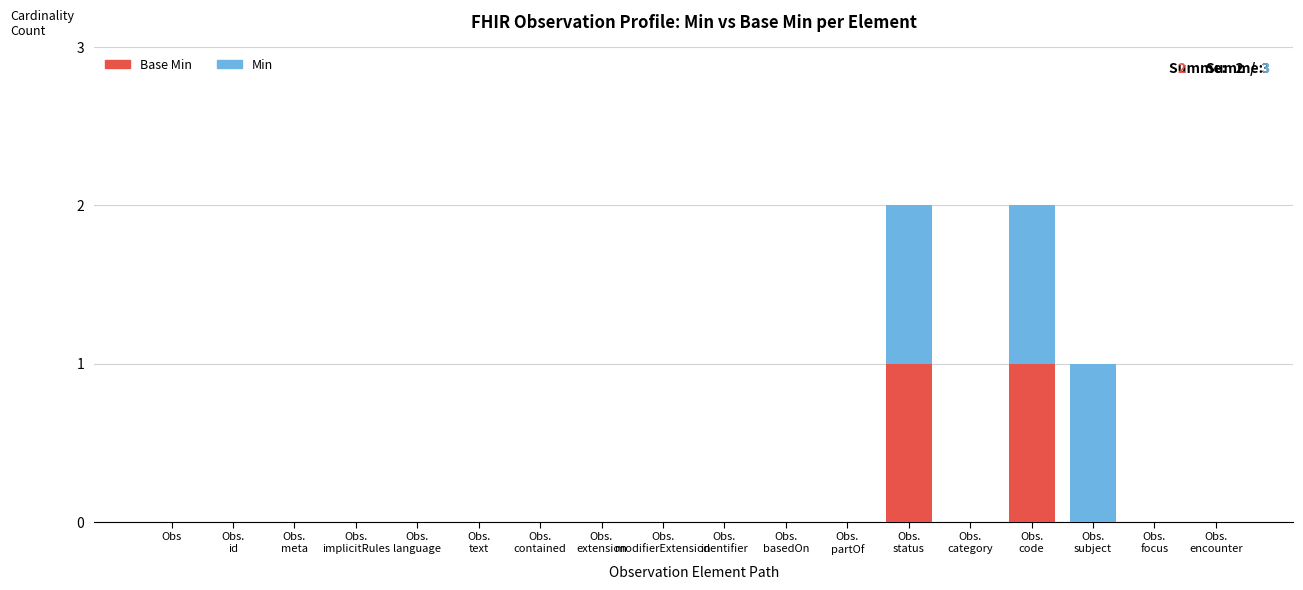

What is the difference between the maximum and minimum values in the Base Min series?

1